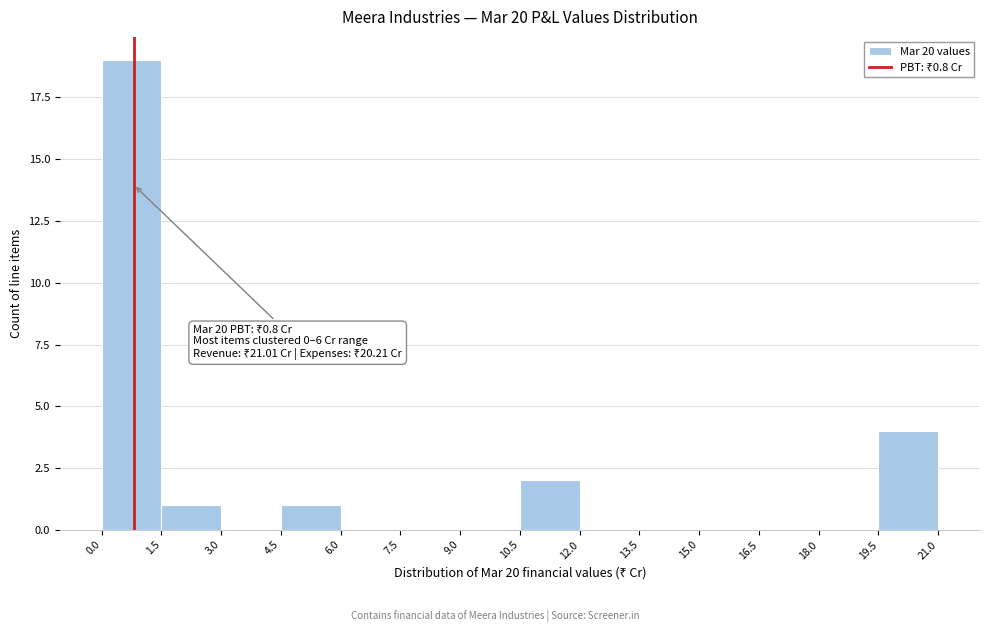

Which range on the x-axis has the tallest bar?

0.0 to 1.5